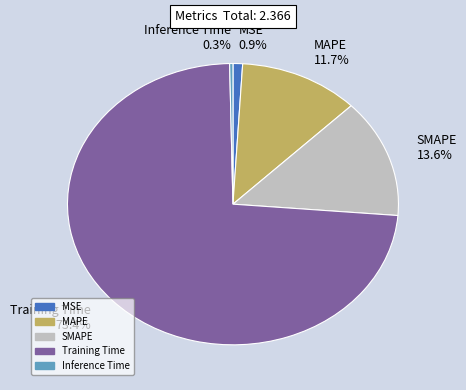

Count the number of slices in the pie.

5